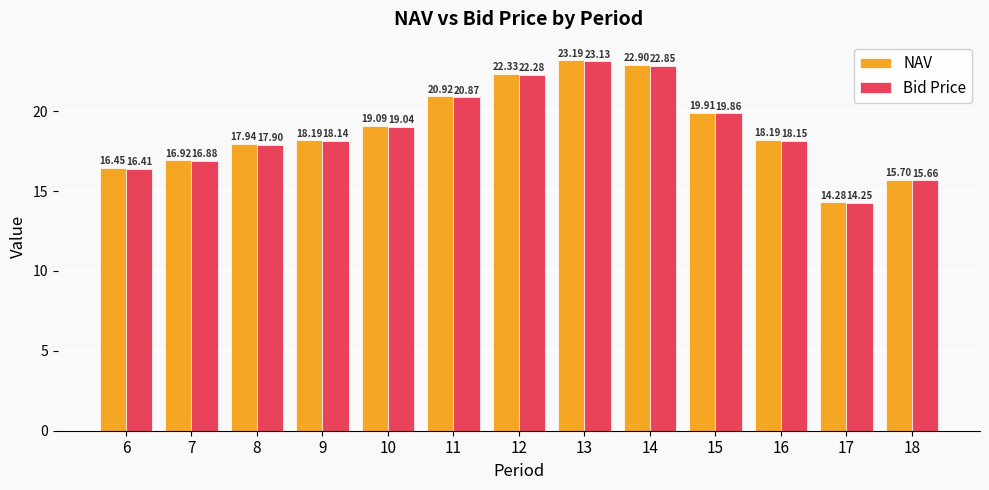

What is the smallest value displayed?

14.2